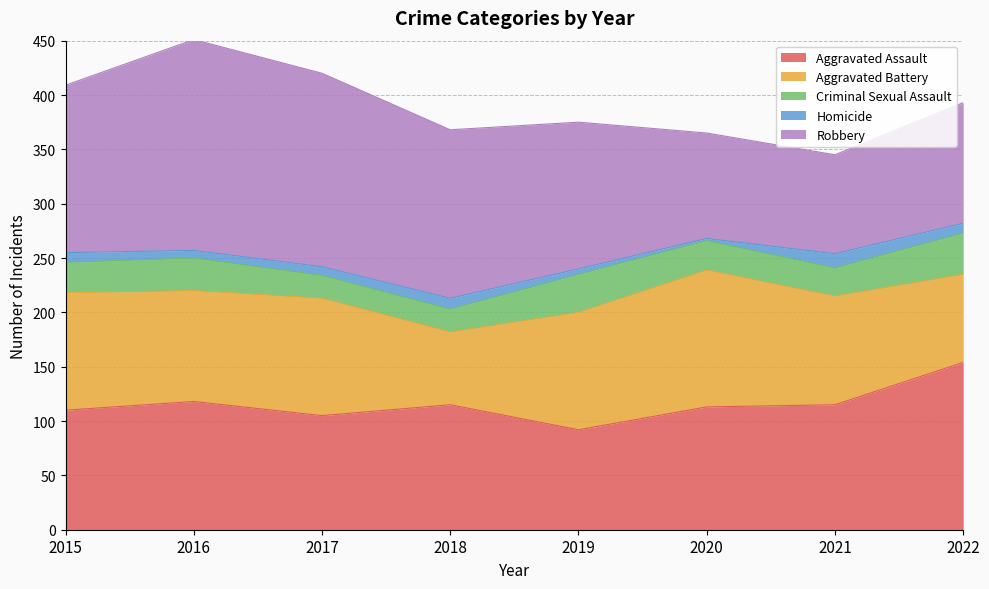

What is the approximate value of Aggravated Battery at 2021, to the nearest 5?

100